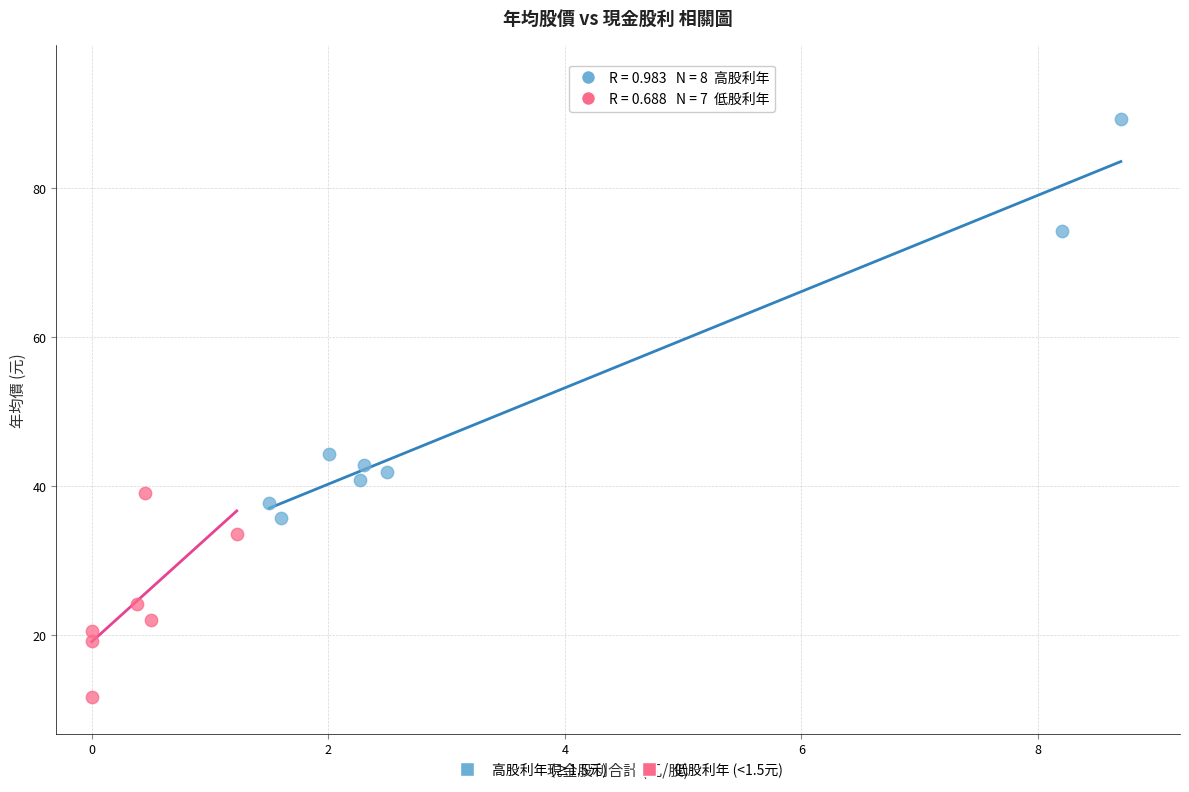

Which series has the largest Y range (max minus min)?

高股利年 (≥1.5元)